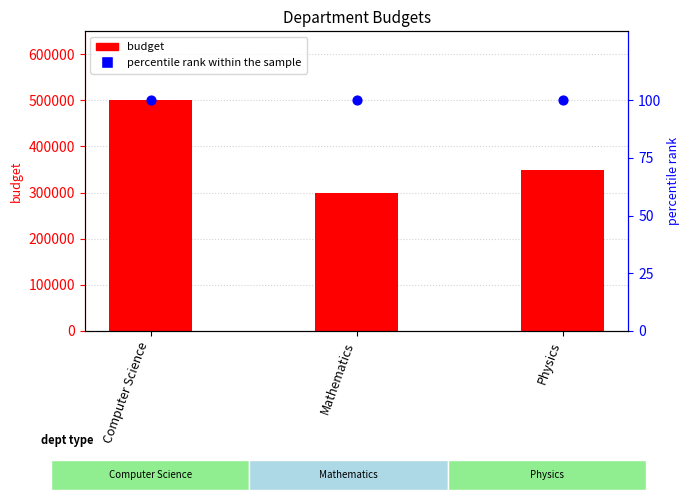

What are all the series names shown in the legend?

budget, percentile rank within the sample